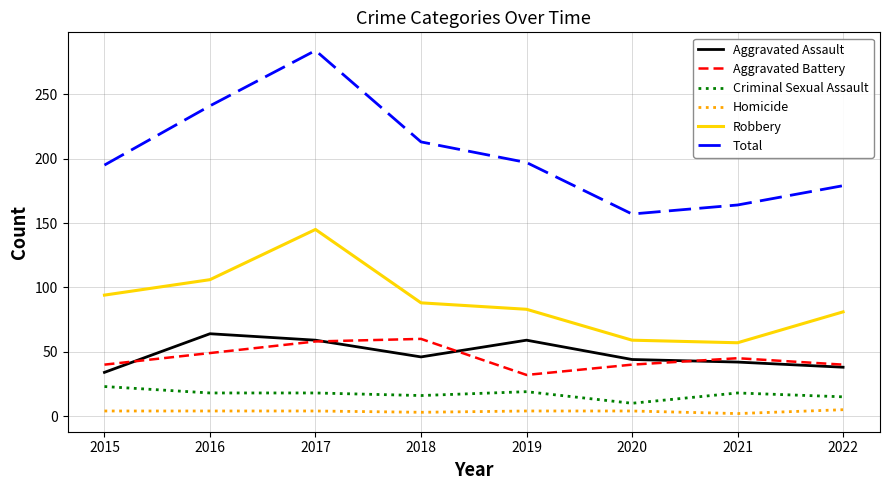

Which series has the largest range (max minus min)?

Total